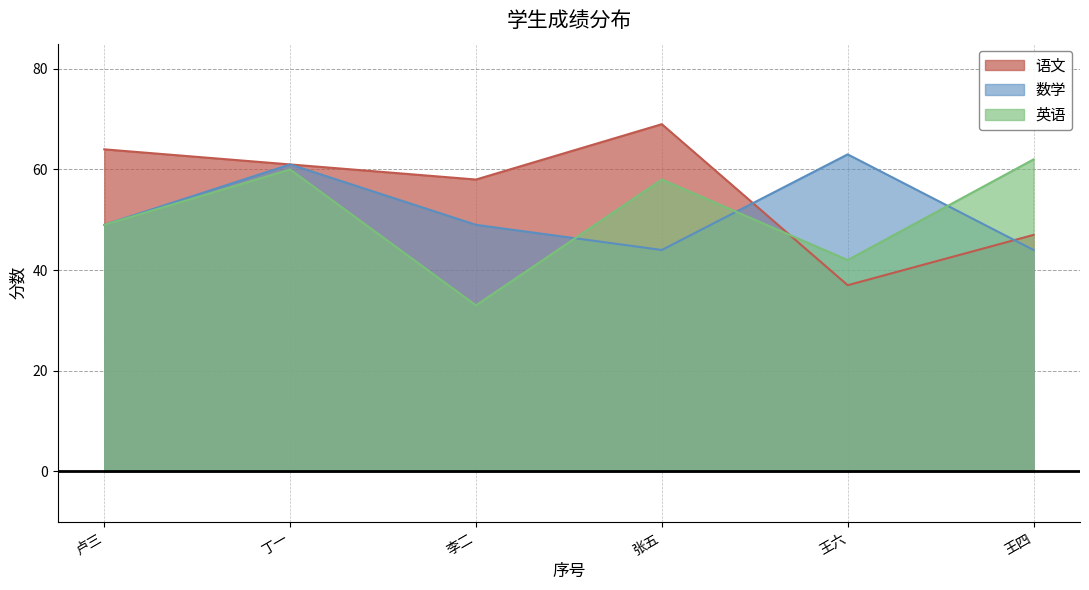

List the series in order of their peak value, highest first.

语文, 数学, 英语